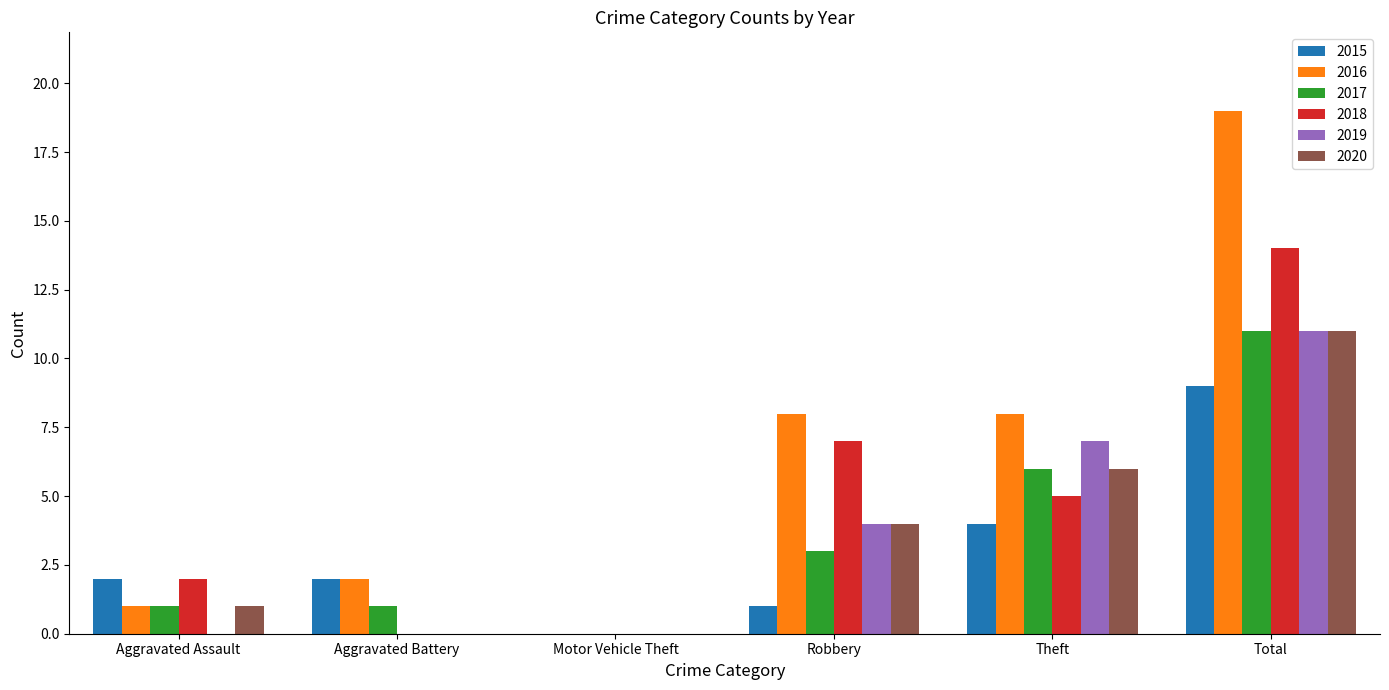

What is the total value across all series at Aggravated Battery?

5